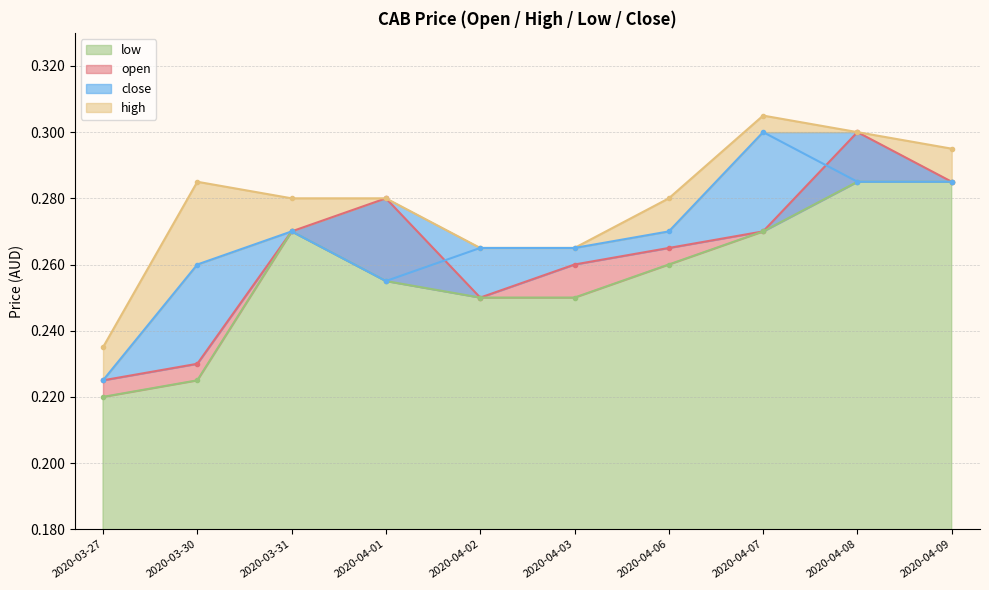

What is the average value of the open series?

0.3